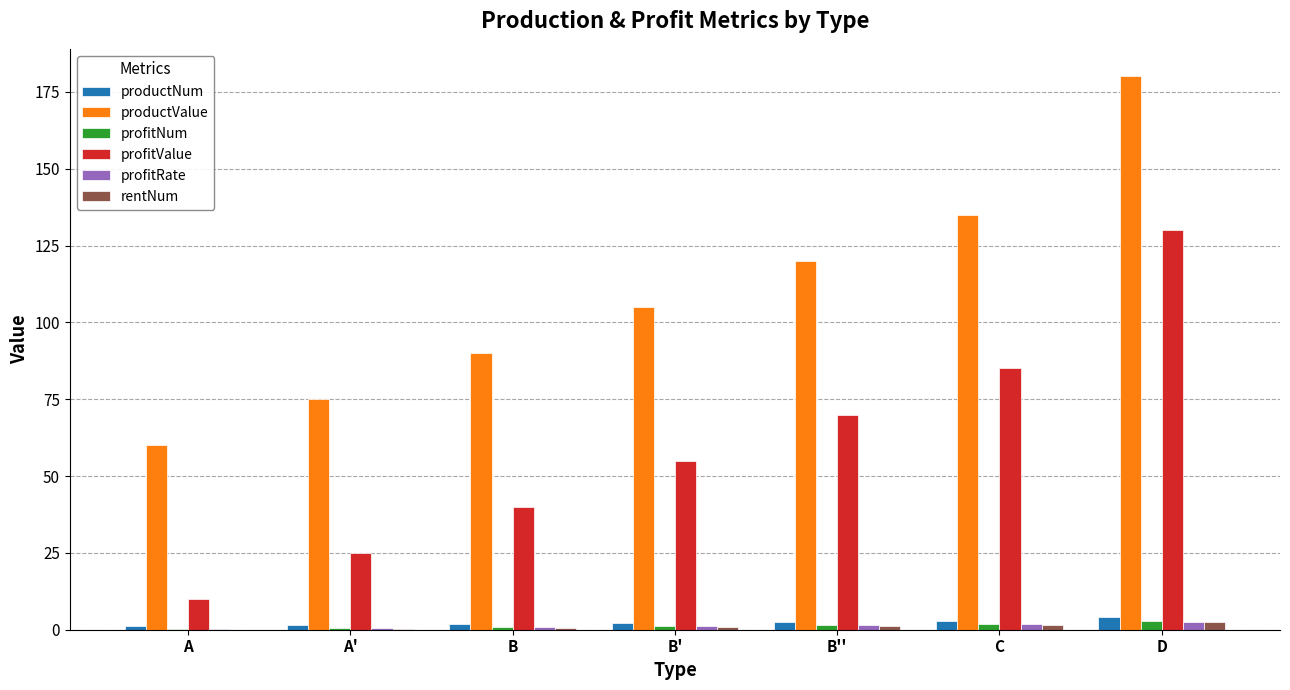

What is the highest value of the profitRate series?

2.6